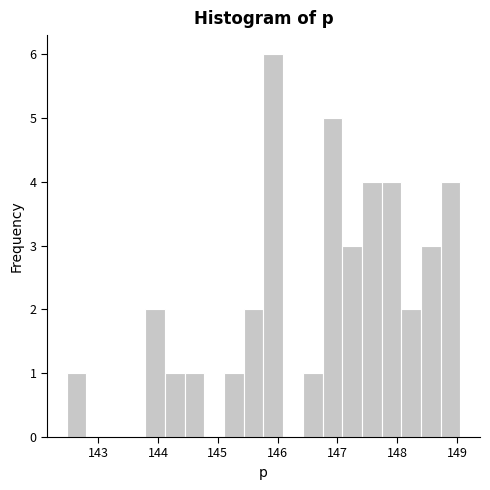

Around what value on the x-axis is the tallest bar? Give the approximate position of its centre, as read against the axis.

145.9